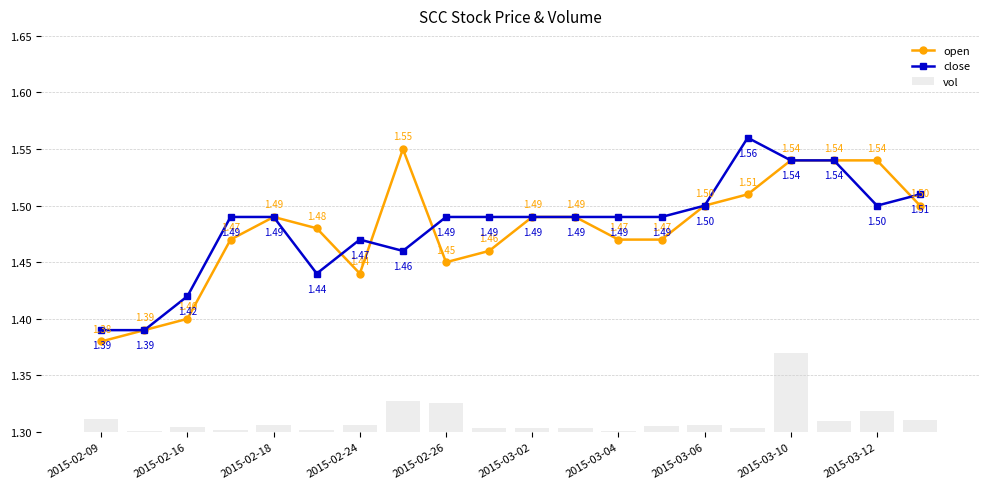

What is the average value of the close series?

1.5